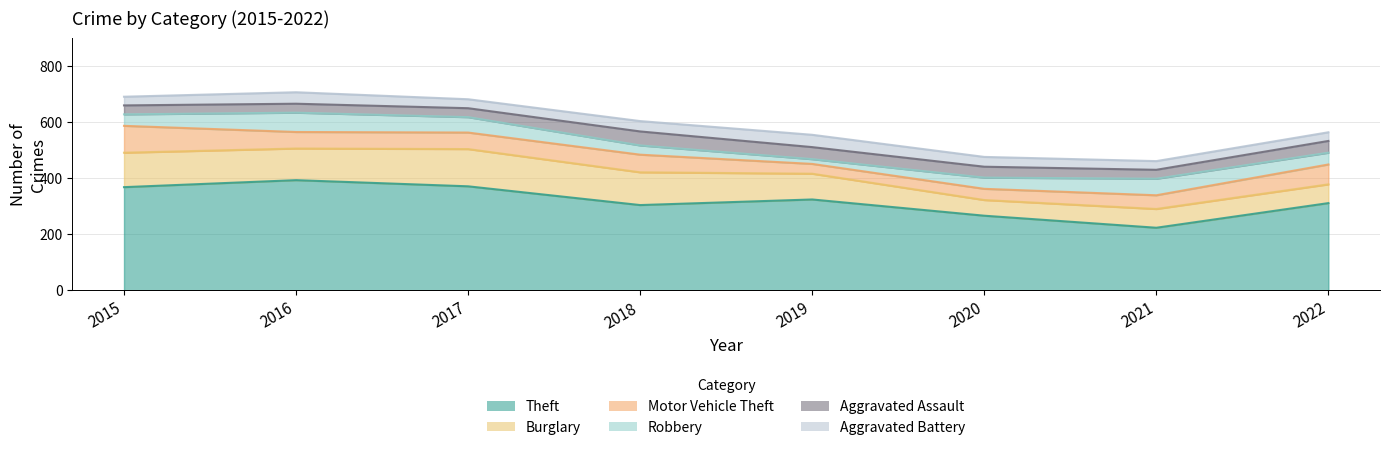

Which series has the widest spread of values?

Theft